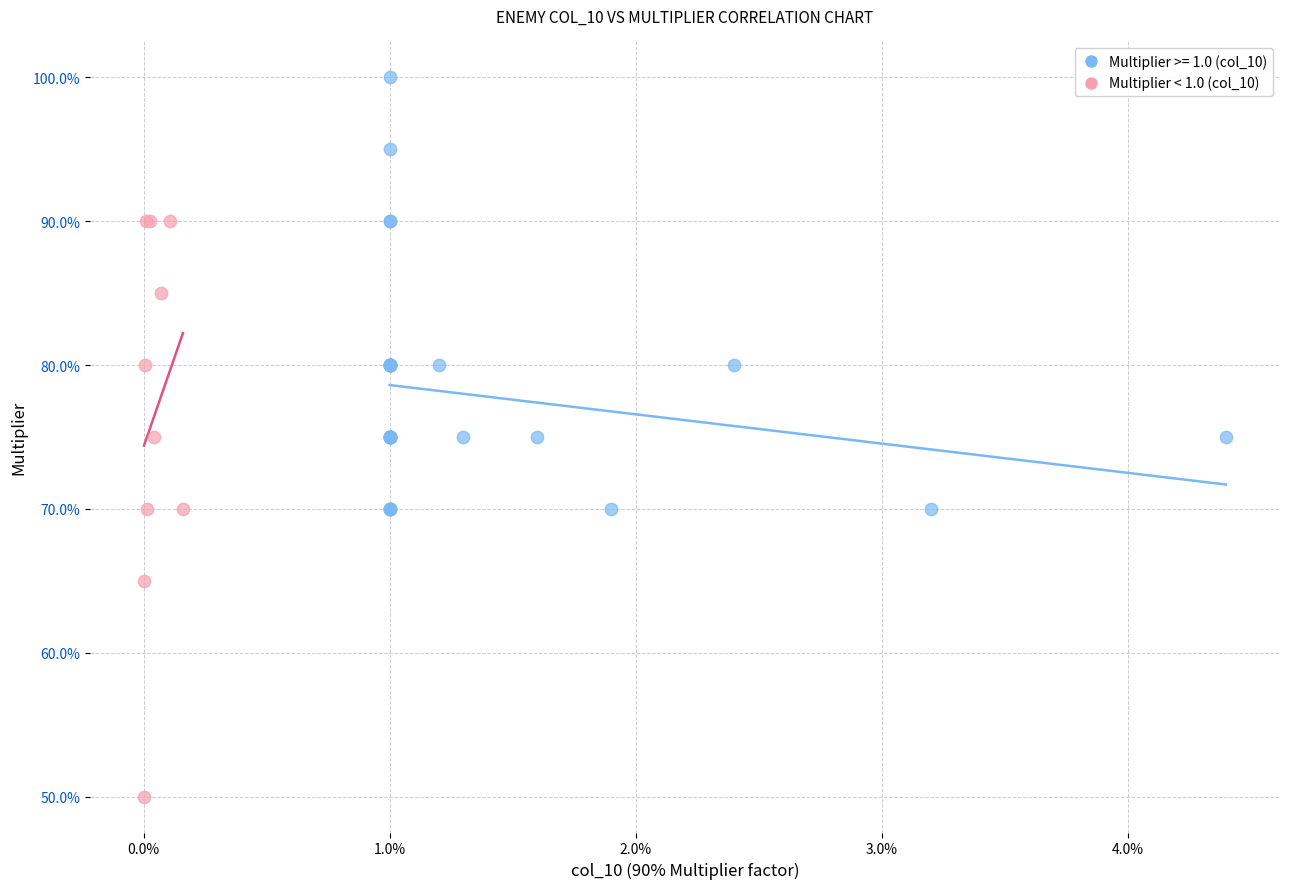

Which series reaches the maximum Y coordinate?

Multiplier >= 1.0 (col_10)